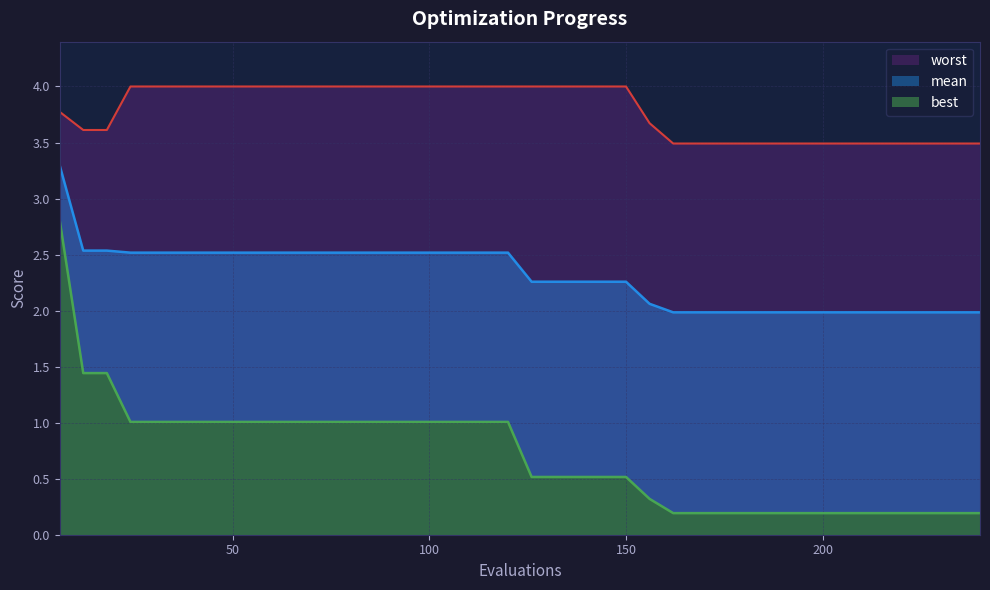

True or false: worst has a value of 4.0 at 84.

True